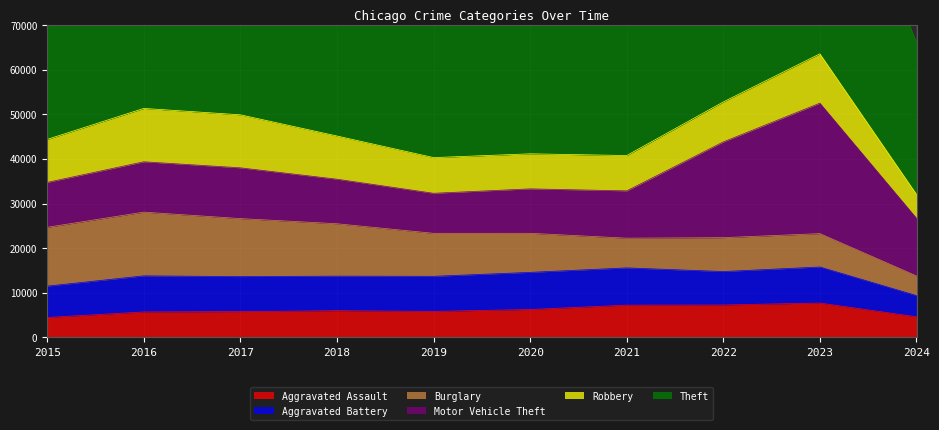

Which category has the lowest value across all series?

2024